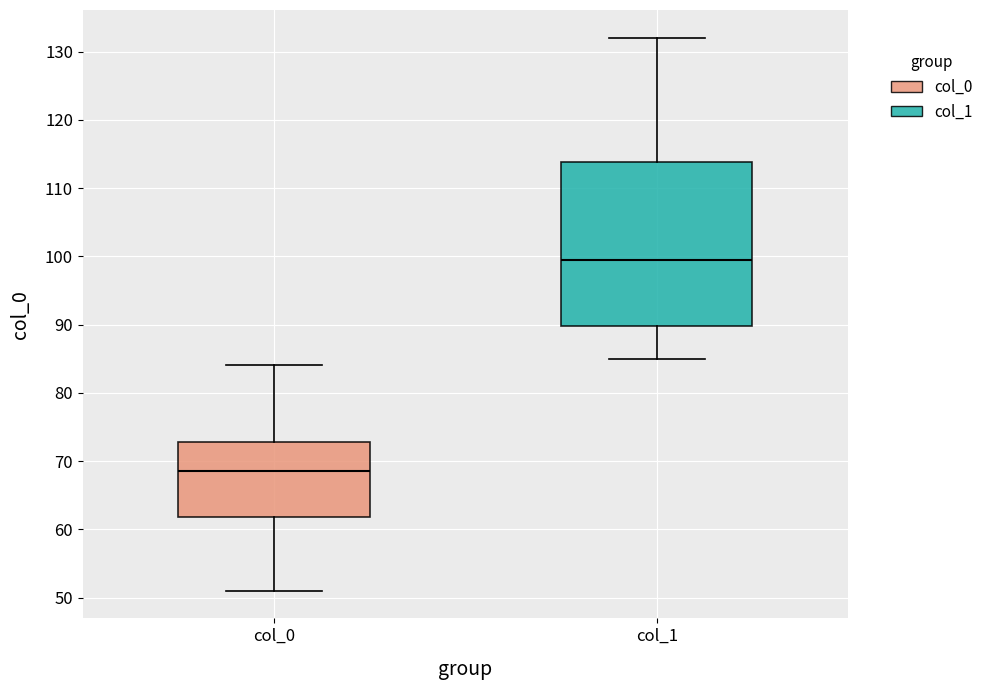

Which box is the tallest, from its lower edge to its upper edge?

col_1